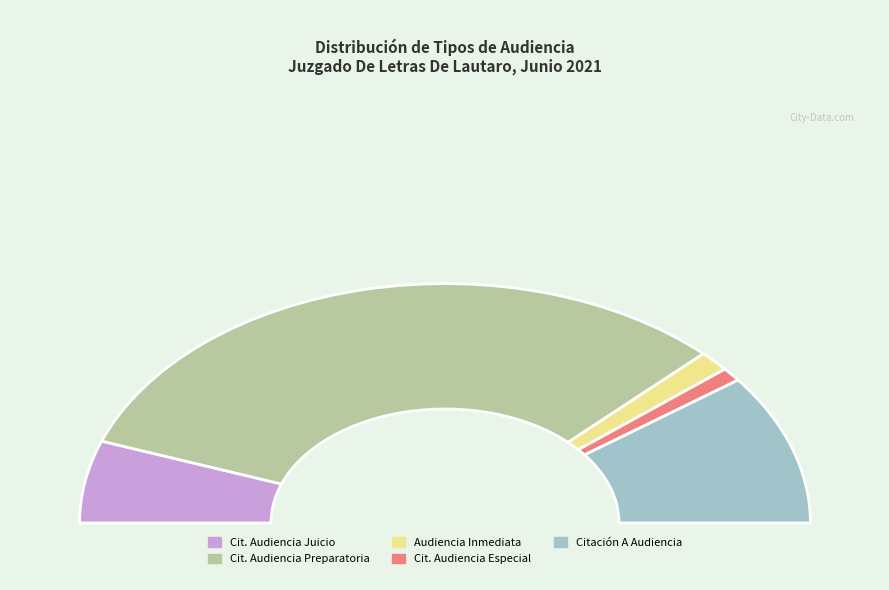

To the nearest percent, what is the average slice percentage?

20%